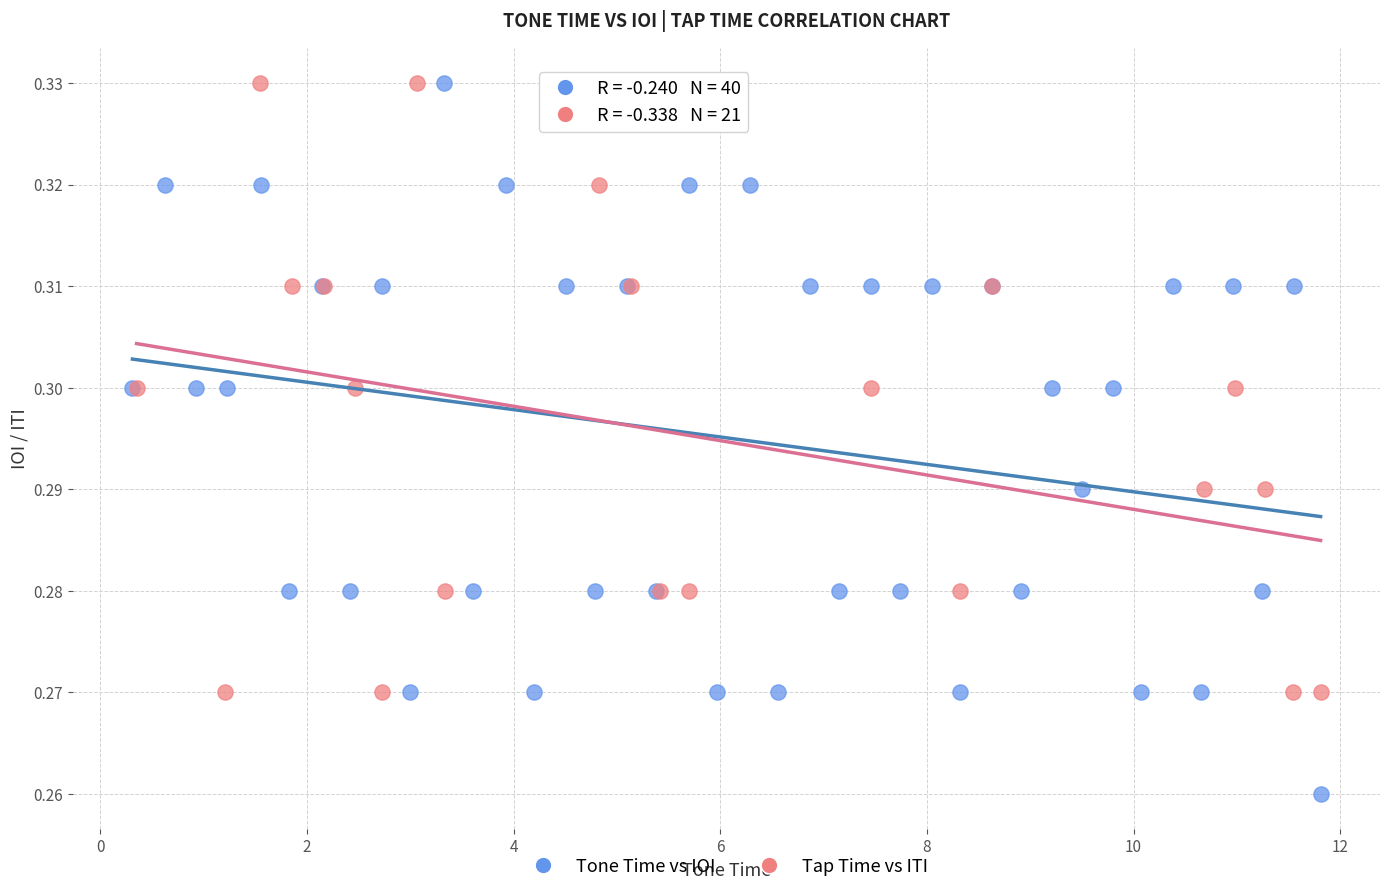

Which series has the widest spread of Y values?

Tone Time vs IOI